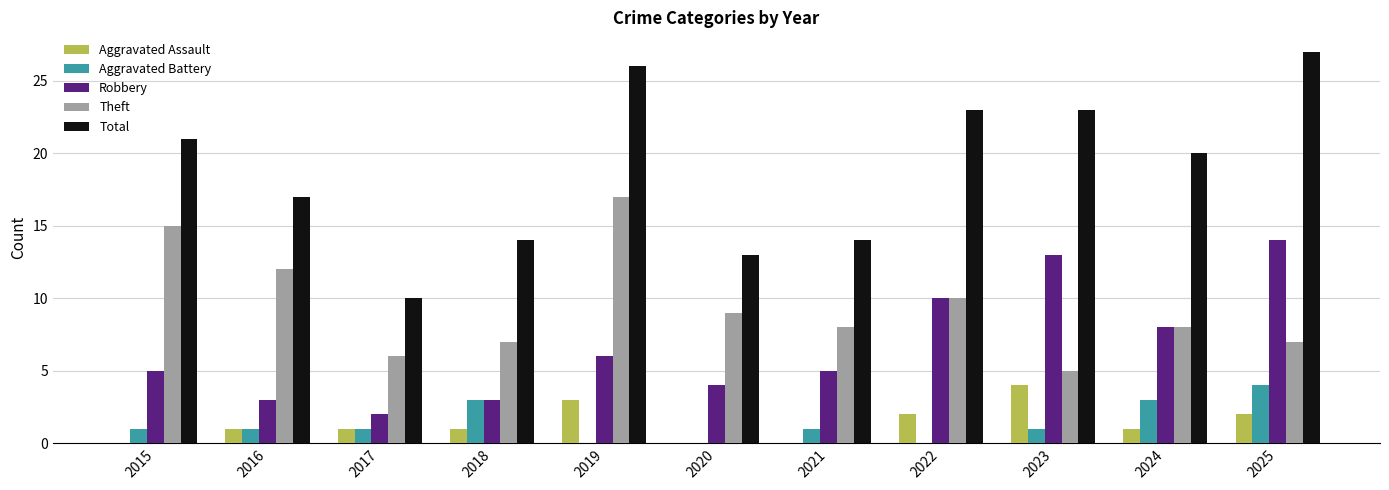

What is the greatest value displayed?

27